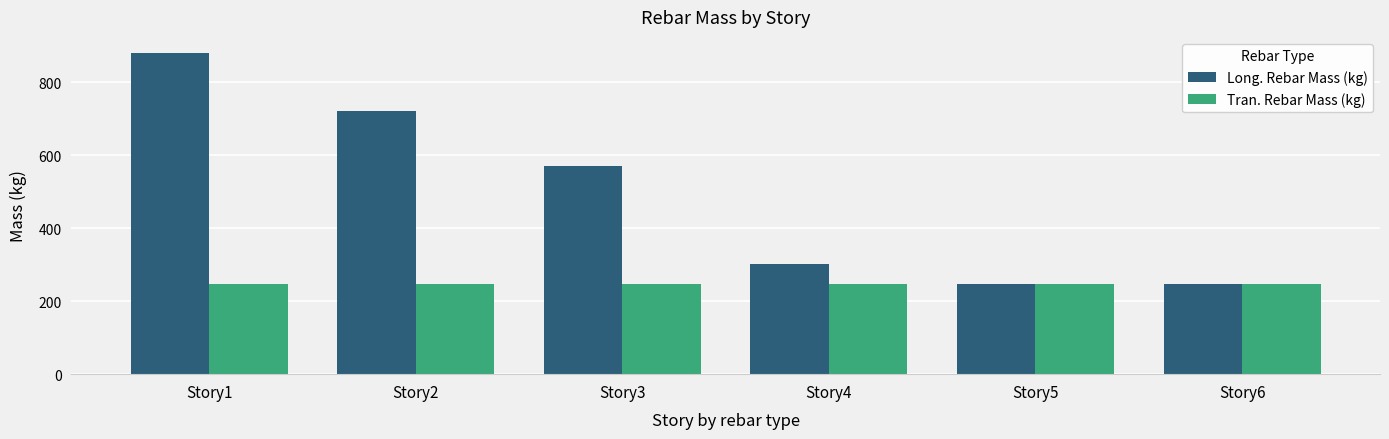

How many data points does each series have?

6